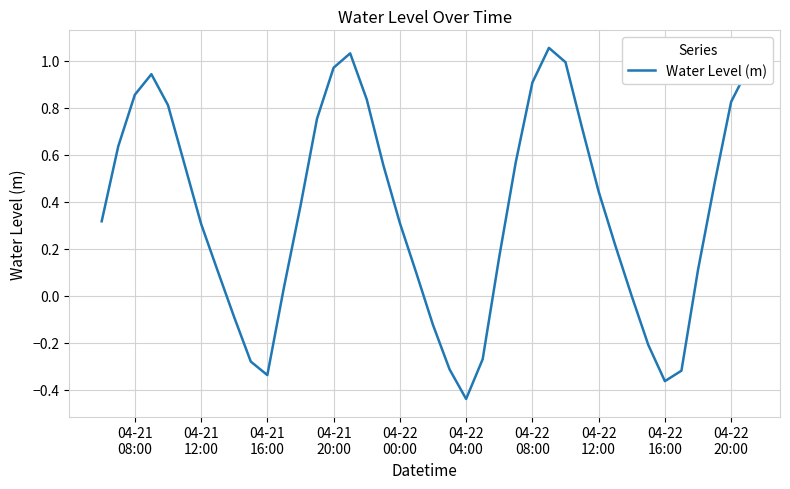

How many distinct data groups are displayed?

1